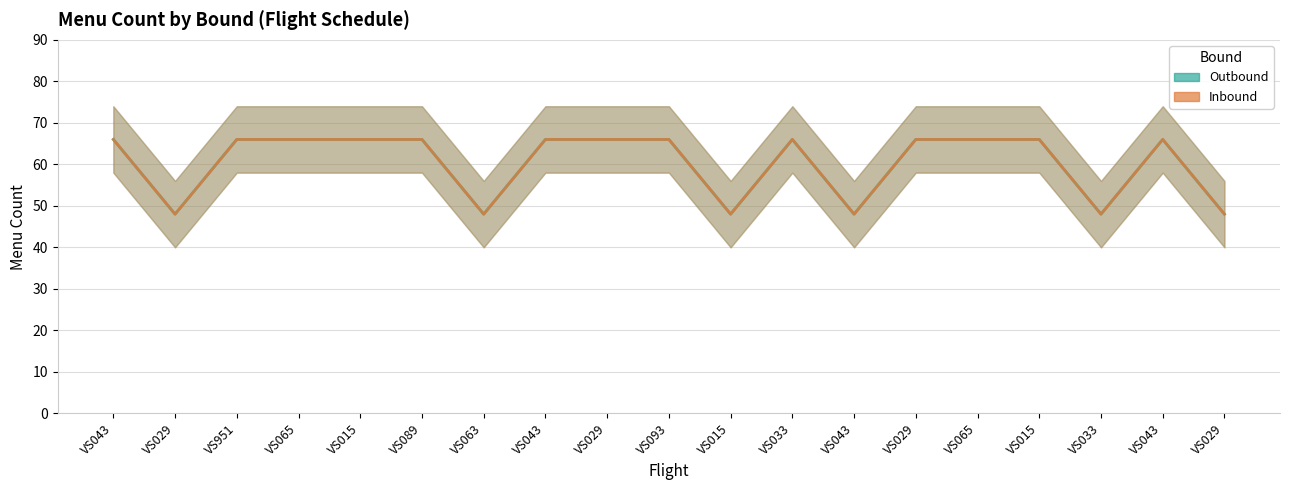

List the labels in order of Outbound value, largest first.

VS043, VS951, VS065, VS015, VS089, VS043, VS029, VS093, VS033, VS029, VS065, VS015, VS043, VS029, VS063, VS015, VS043, VS033, VS029